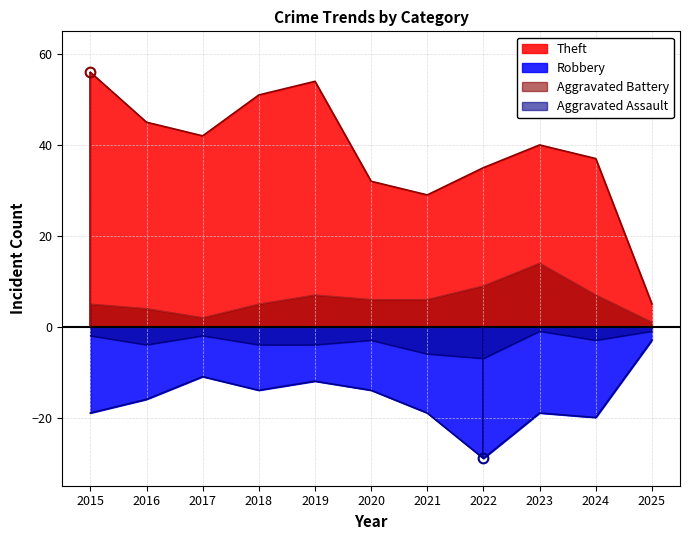

True or false: Aggravated Battery and Robbery intersect in this chart.

False